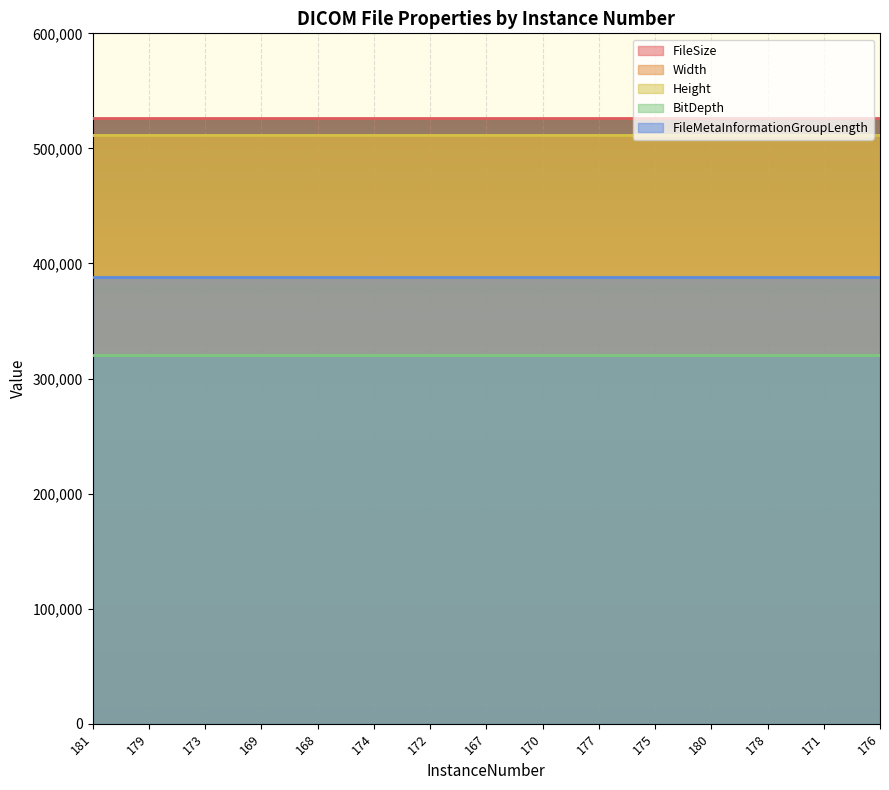

Which has a higher value, 178 or 177?

178